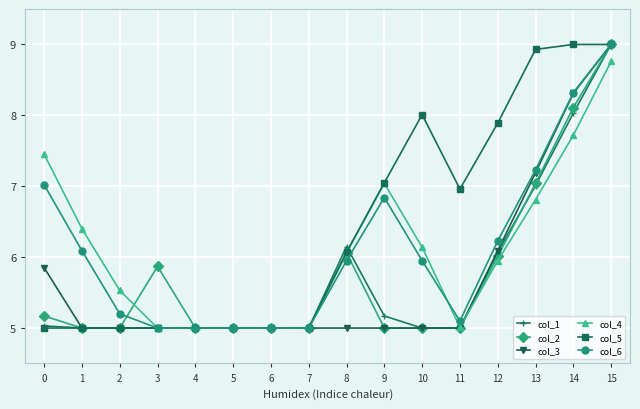

Reading left to right, extract all data points from this chart.

col_1: 0=5.0	1=5.0	2=5.0	3=5.0	4=5.0	5=5.0	6=5.0	7=5.0	8=6.2	9=5.2	10=5.0	11=5.0	12=6.1	13=7.0	14=8.0	15=9.0
col_2: 0=5.2	1=5.0	2=5.0	3=5.9	4=5.0	5=5.0	6=5.0	7=5.0	8=6.1	9=5.0	10=5.0	11=5.0	12=6.0	13=7.0	14=8.1	15=9.0
col_3: 0=5.8	1=5.0	2=5.0	3=5.0	4=5.0	5=5.0	6=5.0	7=5.0	8=5.0	9=5.0	10=5.0	11=5.0	12=6.1	13=7.2	14=8.3	15=9.0
col_4: 0=7.5	1=6.4	2=5.5	3=5.0	4=5.0	5=5.0	6=5.0	7=5.0	8=6.1	9=7.0	10=6.1	11=5.0	12=6.0	13=6.8	14=7.7	15=8.8
col_5: 0=5.0	1=5.0	2=5.0	3=5.0	4=5.0	5=5.0	6=5.0	7=5.0	8=6.1	9=7.0	10=8.0	11=7.0	12=7.9	13=8.9	14=9.0	15=9.0
col_6: 0=7.0	1=6.1	2=5.2	3=5.0	4=5.0	5=5.0	6=5.0	7=5.0	8=6.0	9=6.8	10=6.0	11=5.1	12=6.2	13=7.2	14=8.3	15=9.0